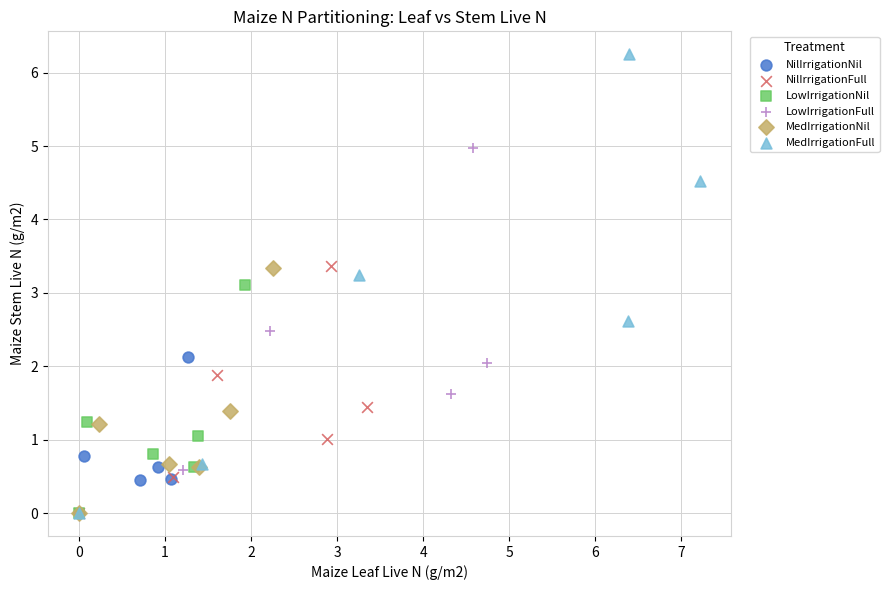

Which series contains the highest Y value?

MedIrrigationFull